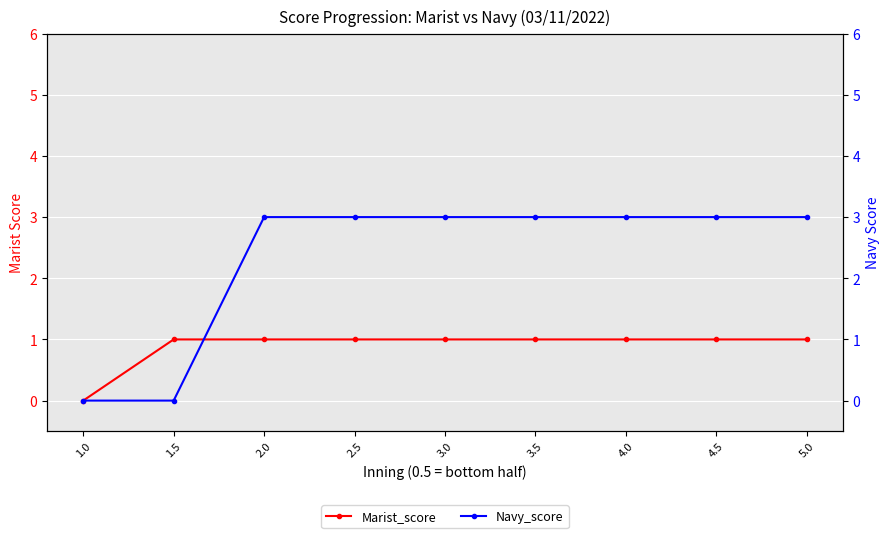

At how many categories does at least one series exceed 0?

8